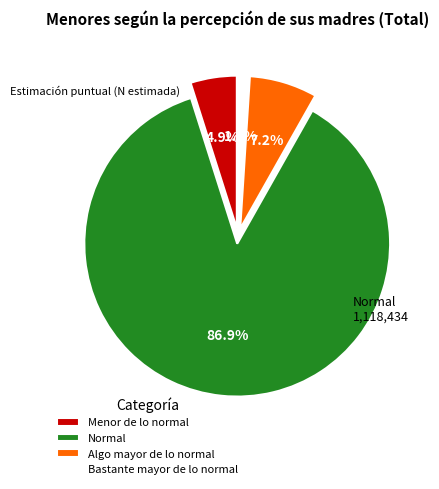

Rank the categories by value from highest to lowest.

Normal, Algo mayor de lo normal, Menor de lo normal, Bastante mayor de lo normal